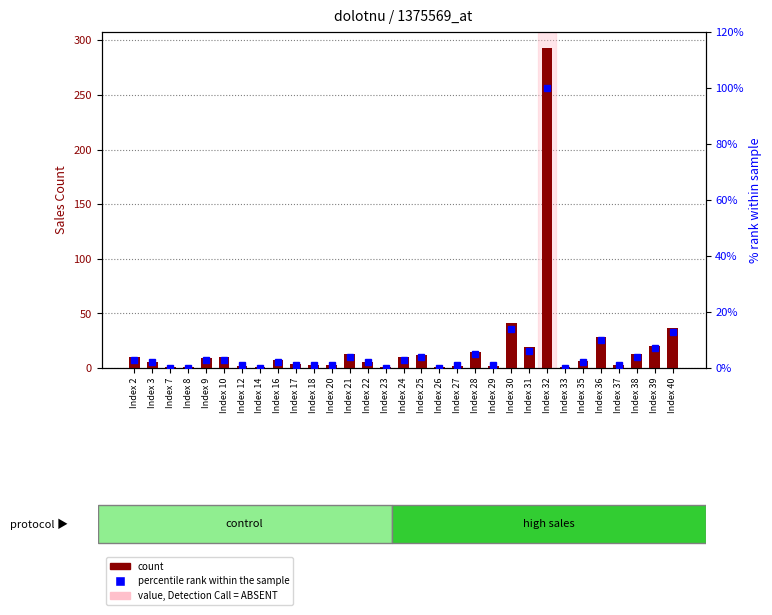

Reading left to right, extract all data points from this chart.

sales: 10	5	1	1	9	10	2	1	7	4	3	3	13	5	1	10	12	1	2	15	2	41	19	293	1	6	28	3	13	20	37
% rank within sample: 3	2	0	0	3	3	1	0	2	1	1	1	4	2	0	3	4	0	1	5	1	14	6	100	0	2	10	1	4	7	13